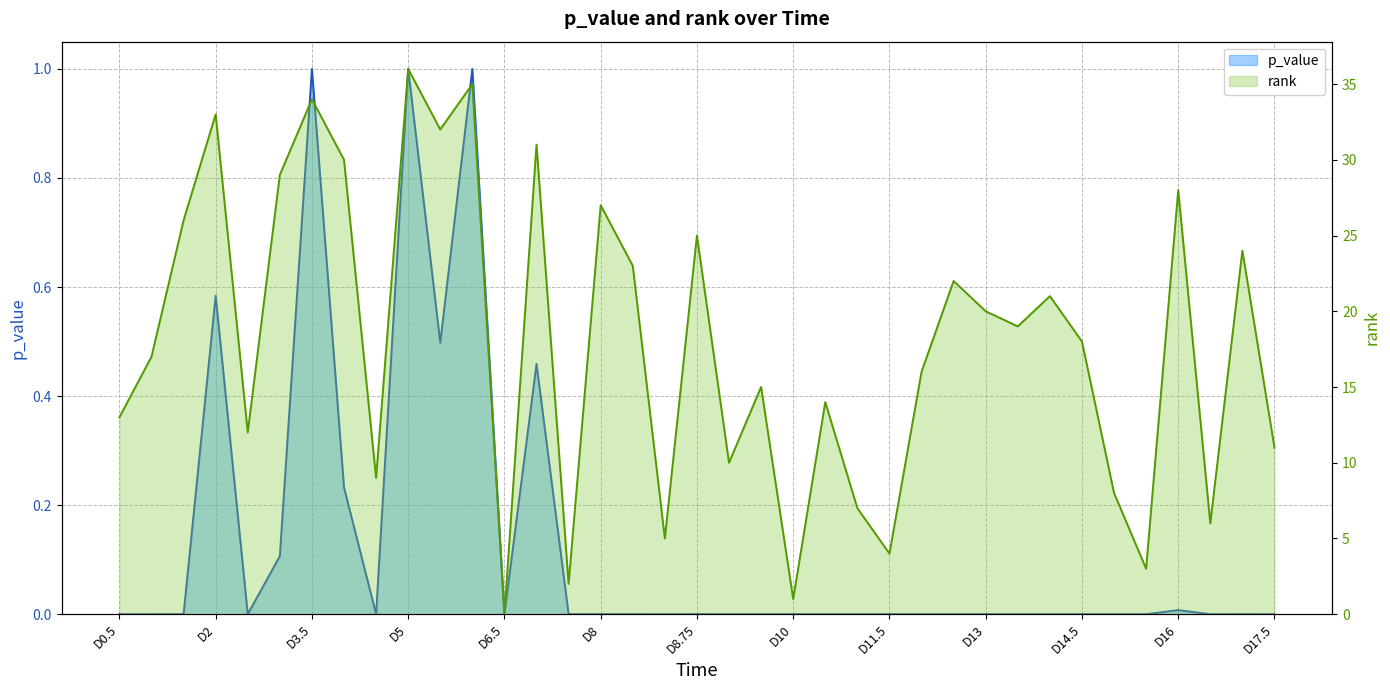

What is the label of the 28th point from the right?

D5